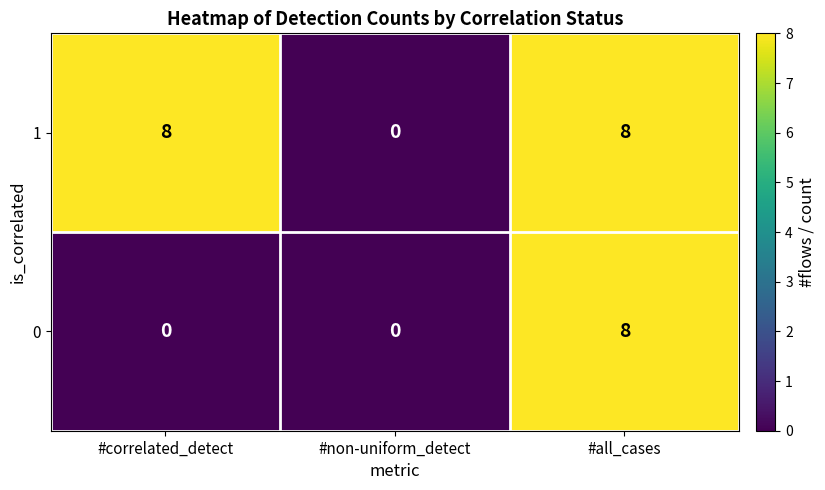

At #correlated_detect, list the series in order from smallest to largest.

0, 1